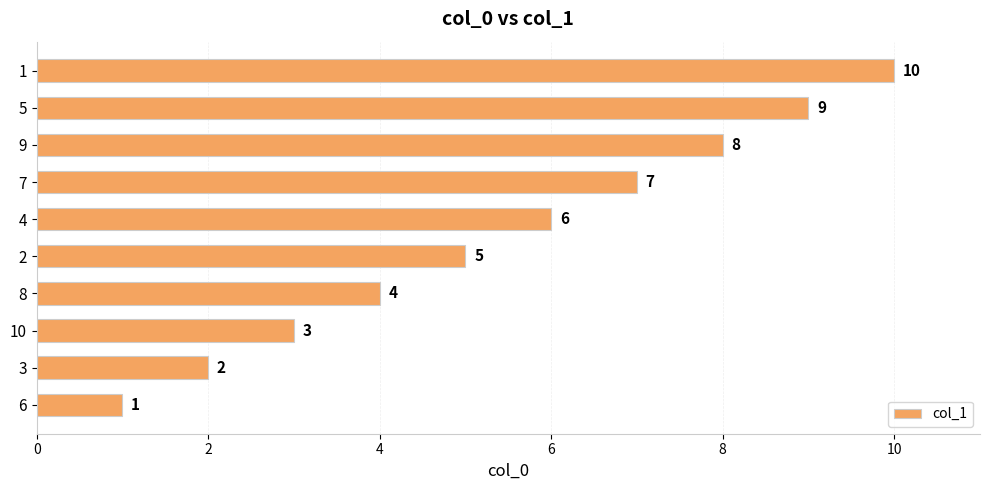

Does the chart contain stacked bars?

No